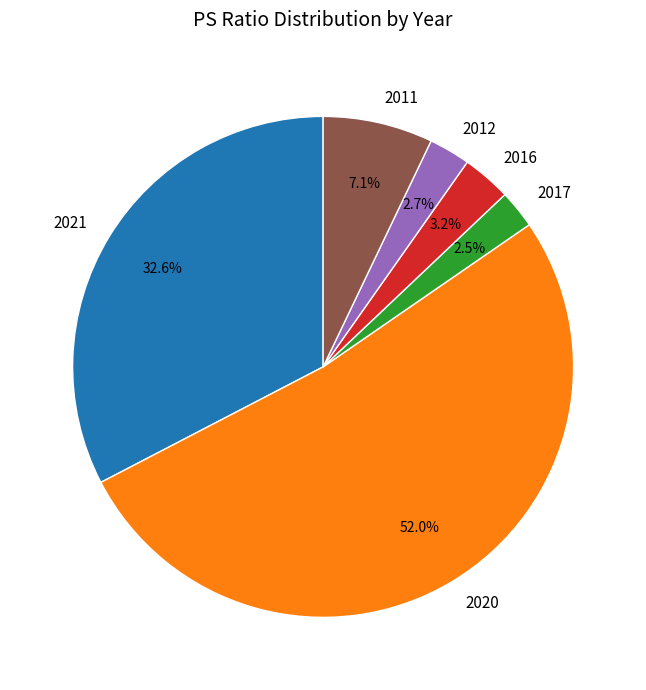

Combined, do 2012 and 2021 account for over 50%?

No